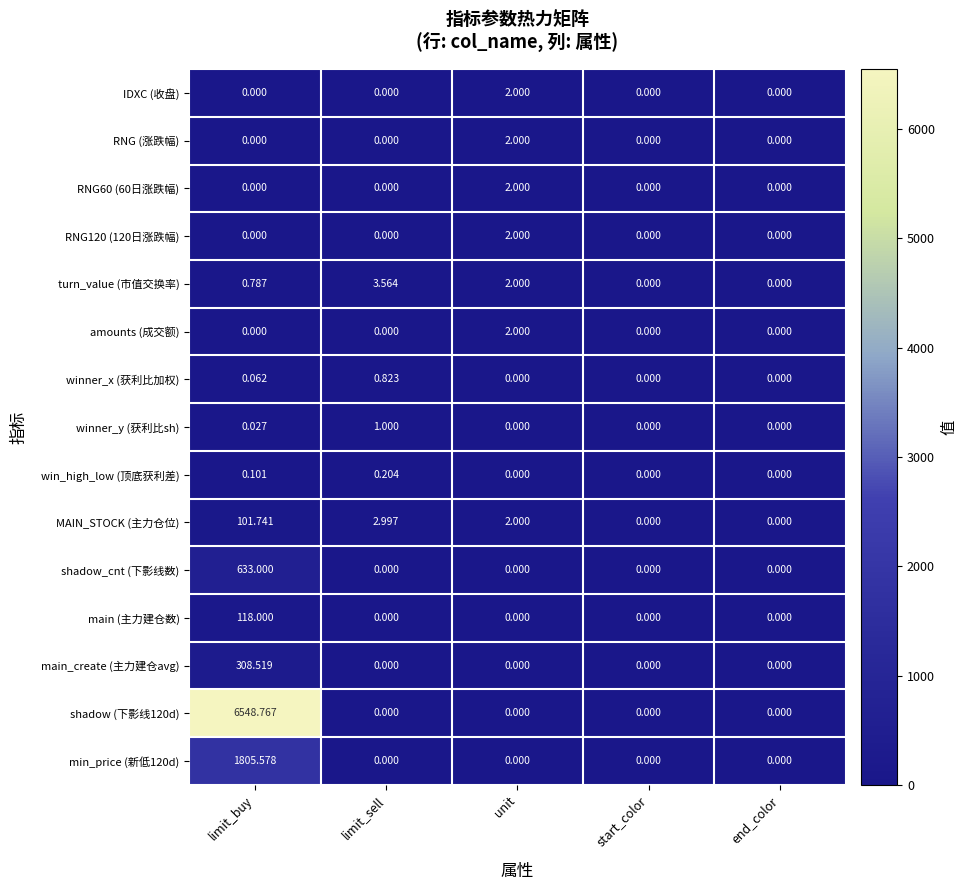

At which category is the sum across all series the highest?

limit_buy